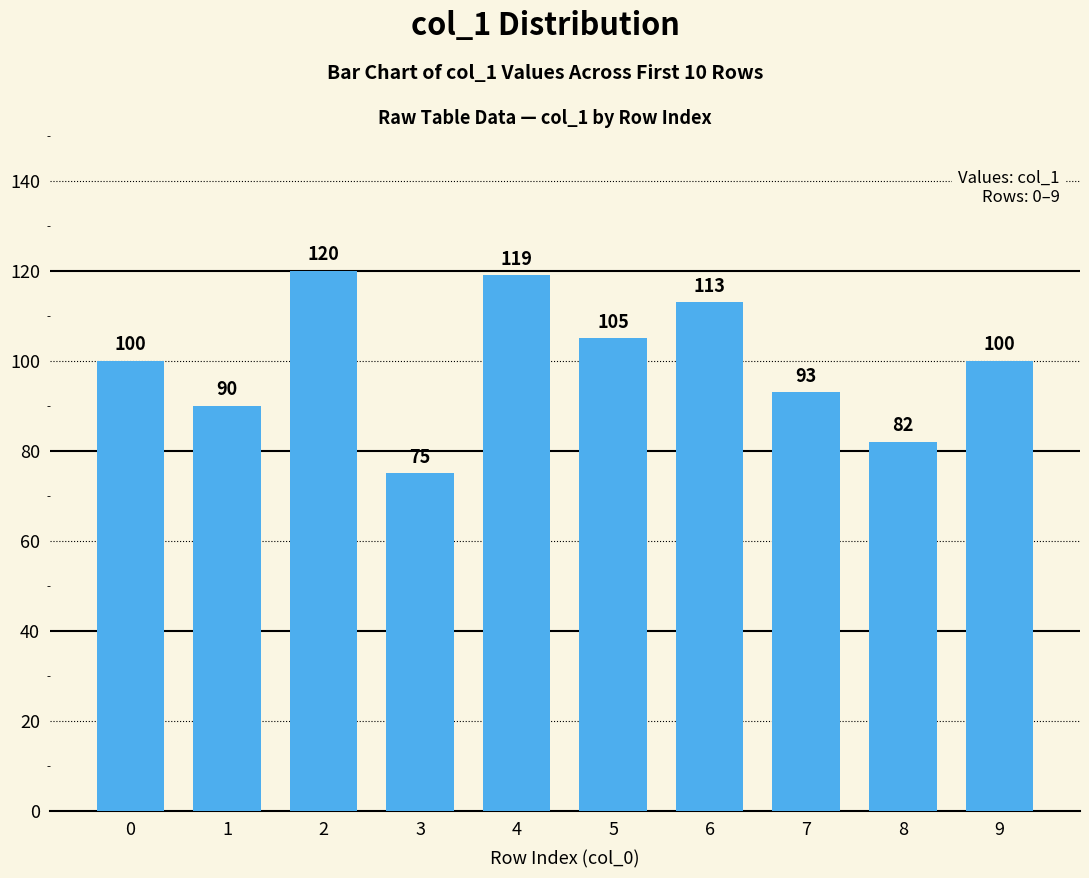

What is the average value?

100